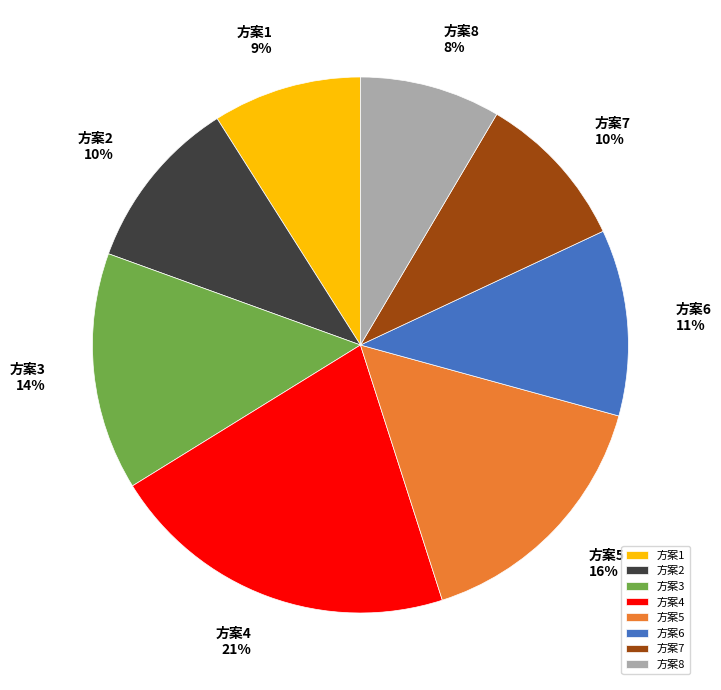

True or false: 方案2 10% accounts for 10% of the total.

True